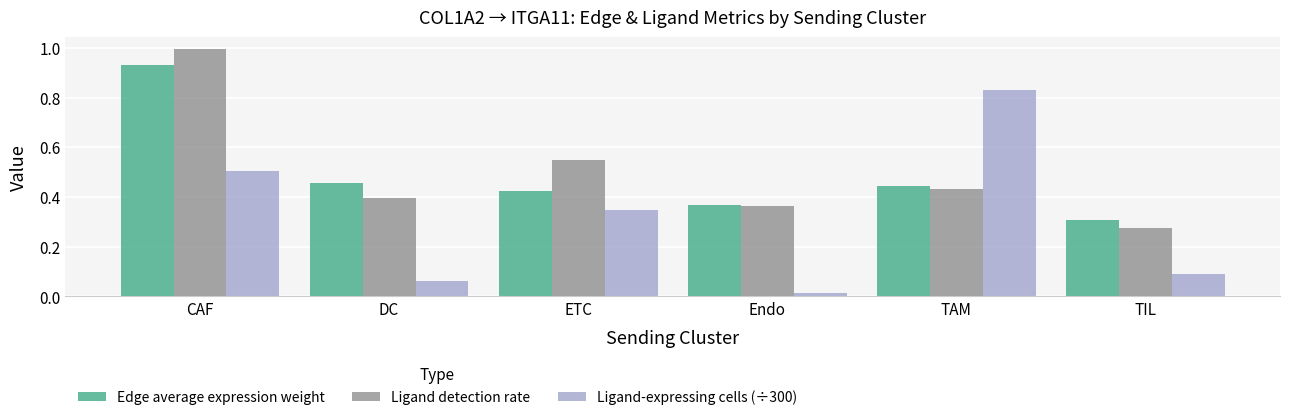

What is the difference between the maximum and minimum values in the Ligand detection rate series?

0.7